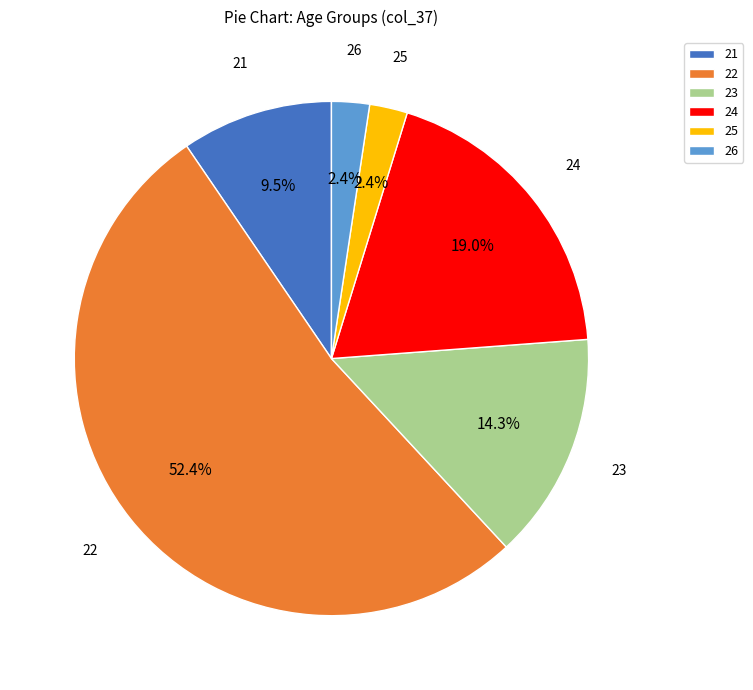

To the nearest percent, what portion does 22 represent?

52%